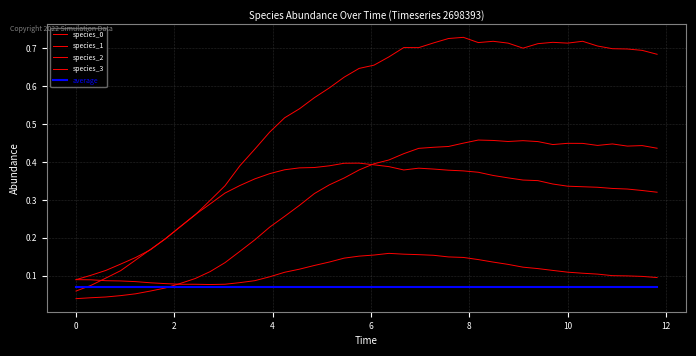

What is the average value of the average series?

0.1